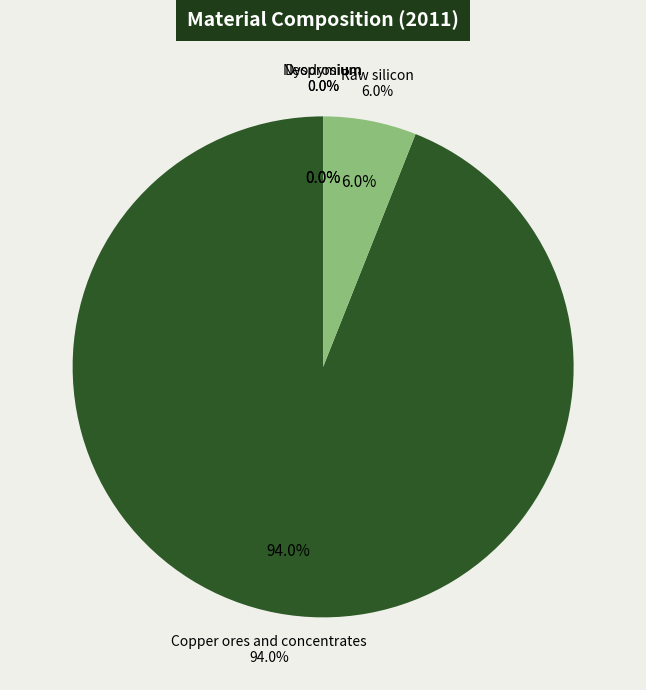

Count the number of slices in the pie.

4